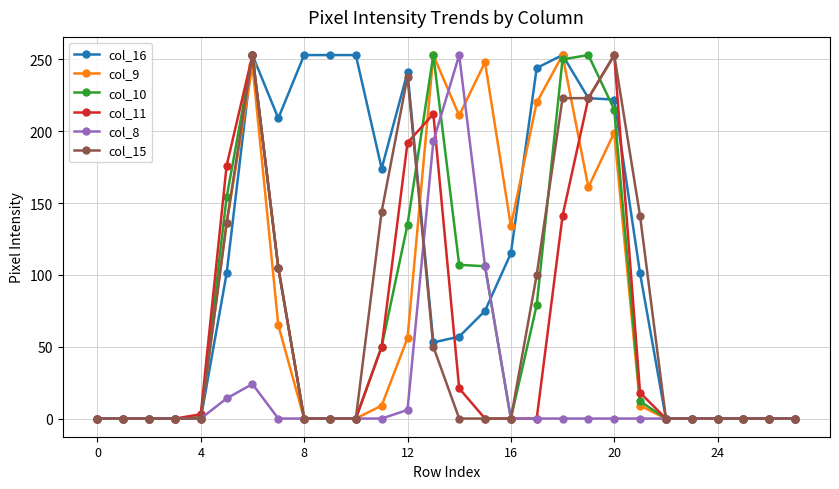

Which series has the largest total across all categories?

col_16